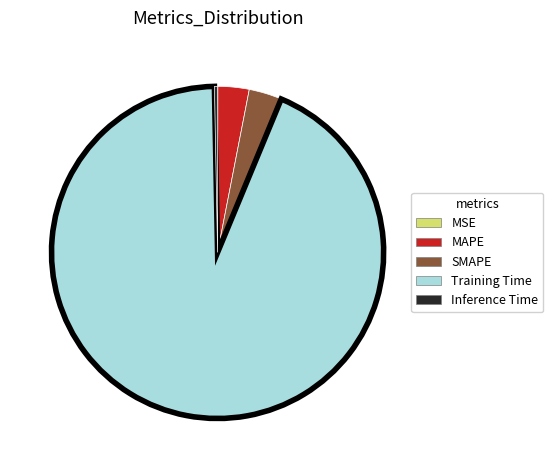

What is the largest slice in the pie chart?

Training Time